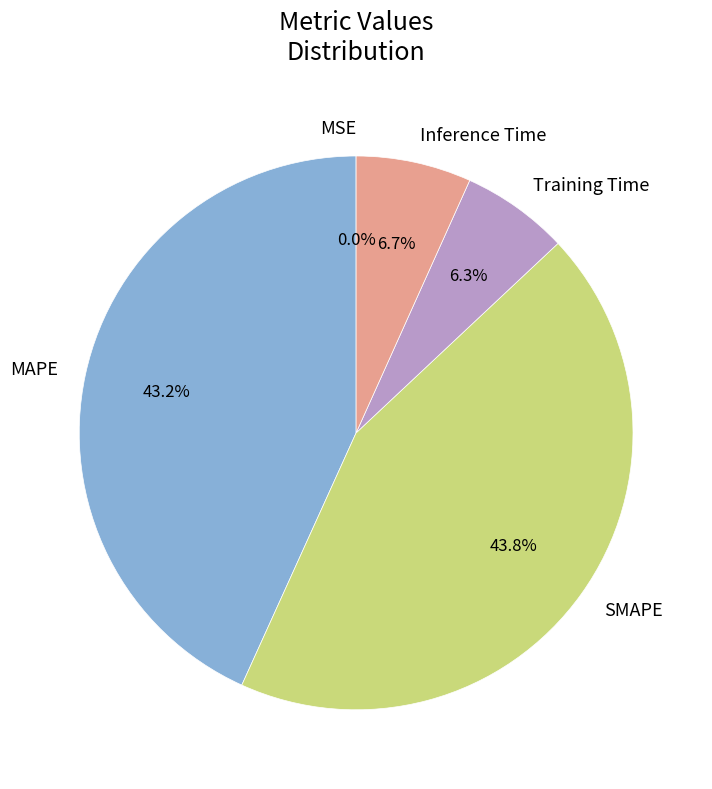

Which slice is the largest?

SMAPE